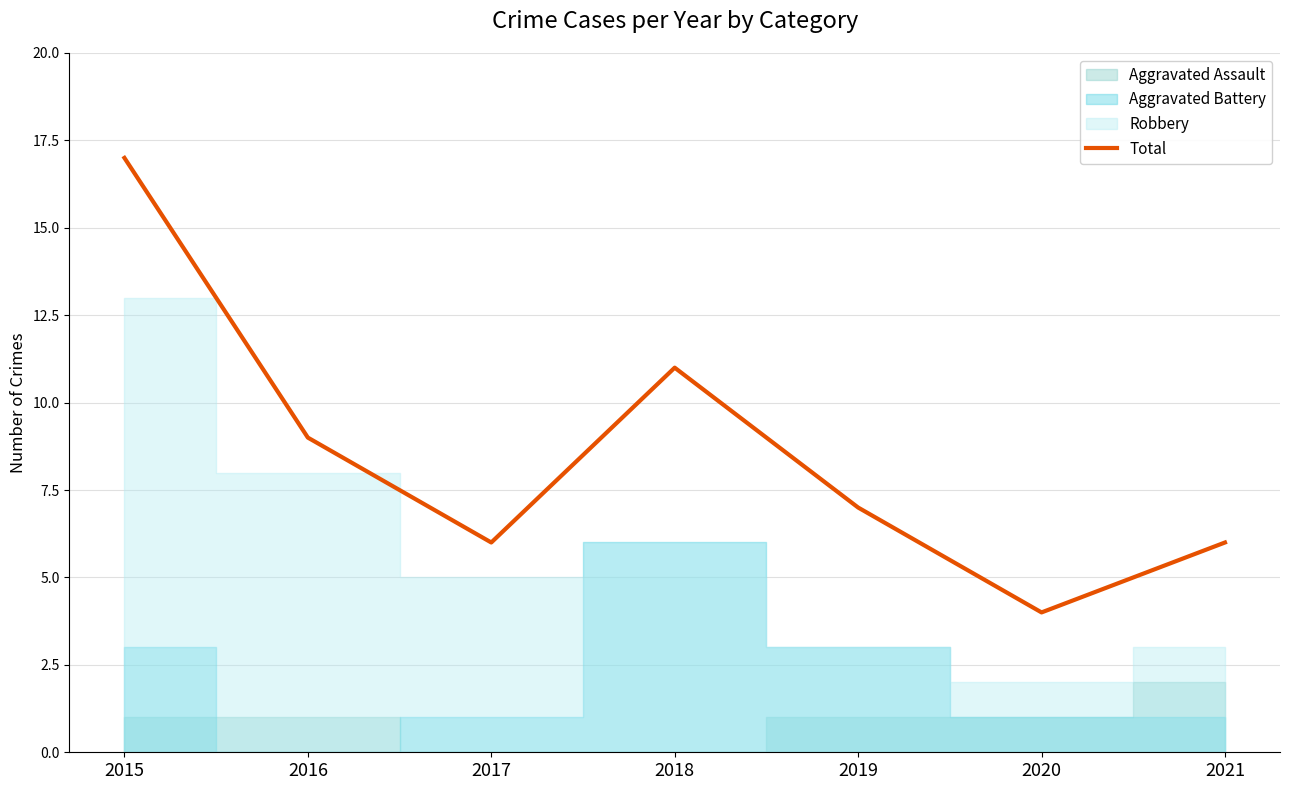

How many points are higher than both their immediate neighbors (excluding endpoints)?

1